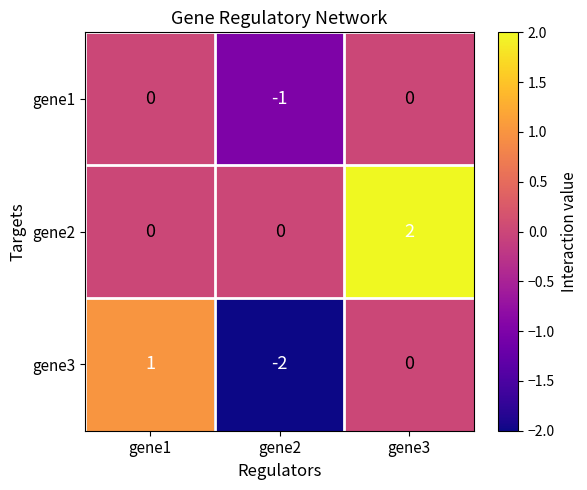

How many distinct data groups are displayed?

3